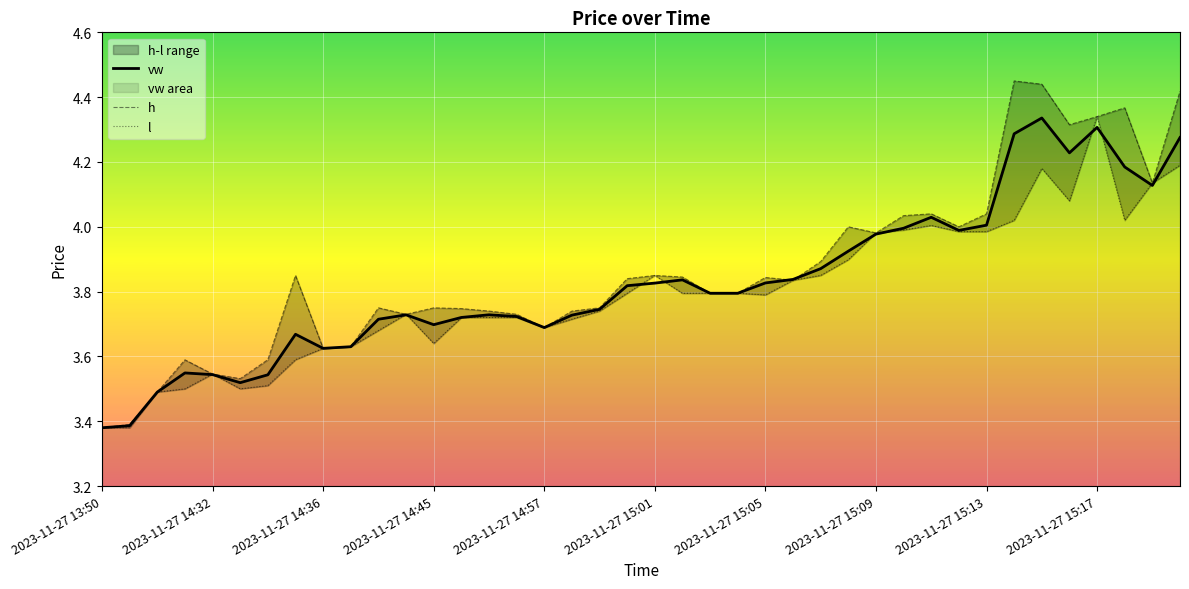

Is it true that h equals 3.8 at 10?

True